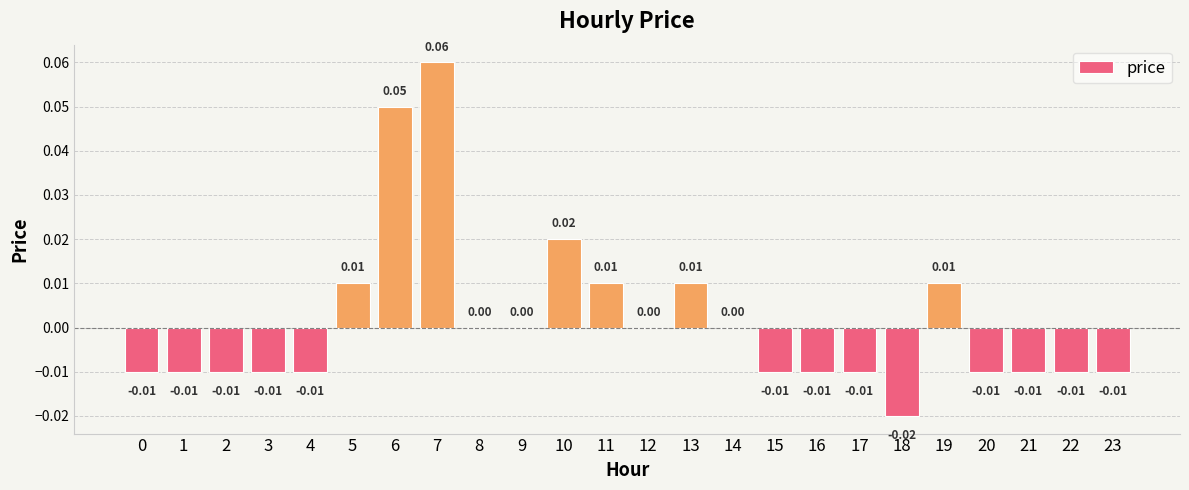

Which has a higher value, 8 or 18?

8